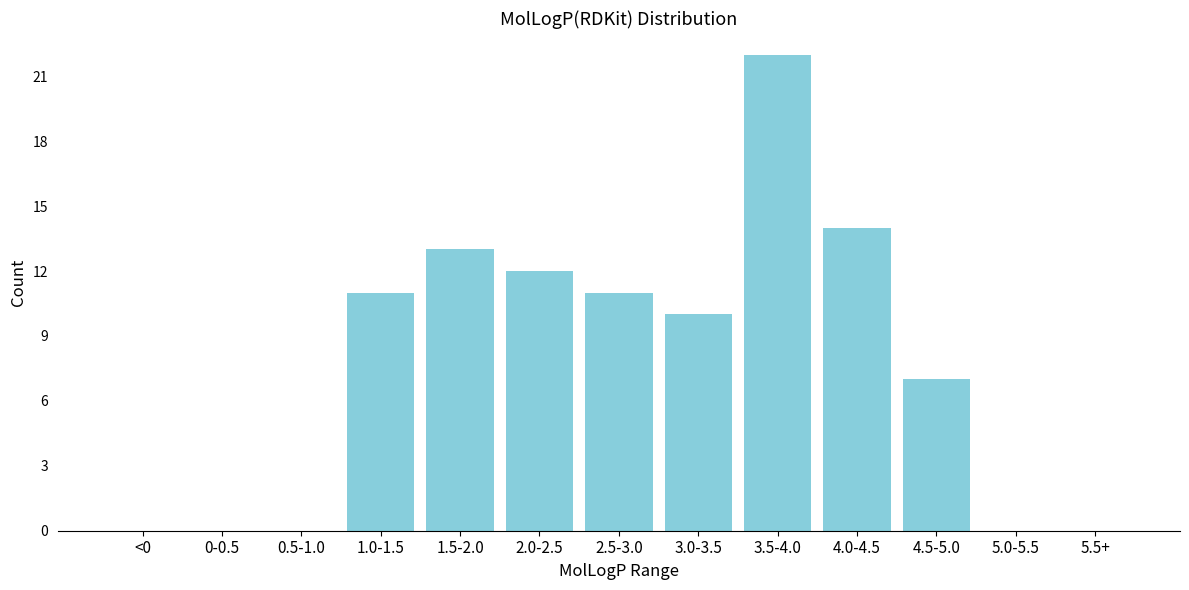

Reading right to left, transcribe all the data shown in this chart.

5.5+=0	5.0-5.5=0	4.5-5.0=7	4.0-4.5=14	3.5-4.0=22	3.0-3.5=10	2.5-3.0=11	2.0-2.5=12	1.5-2.0=13	1.0-1.5=11	0.5-1.0=0	0-0.5=0	<0=0